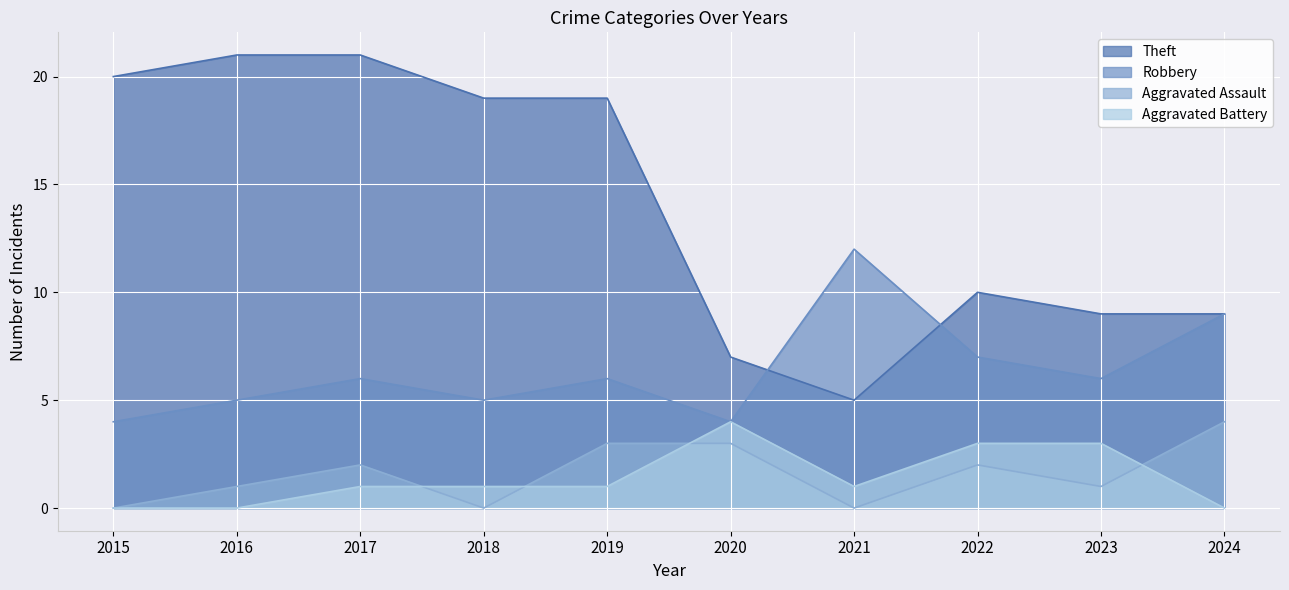

At which label does Robbery first exceed 6?

2021